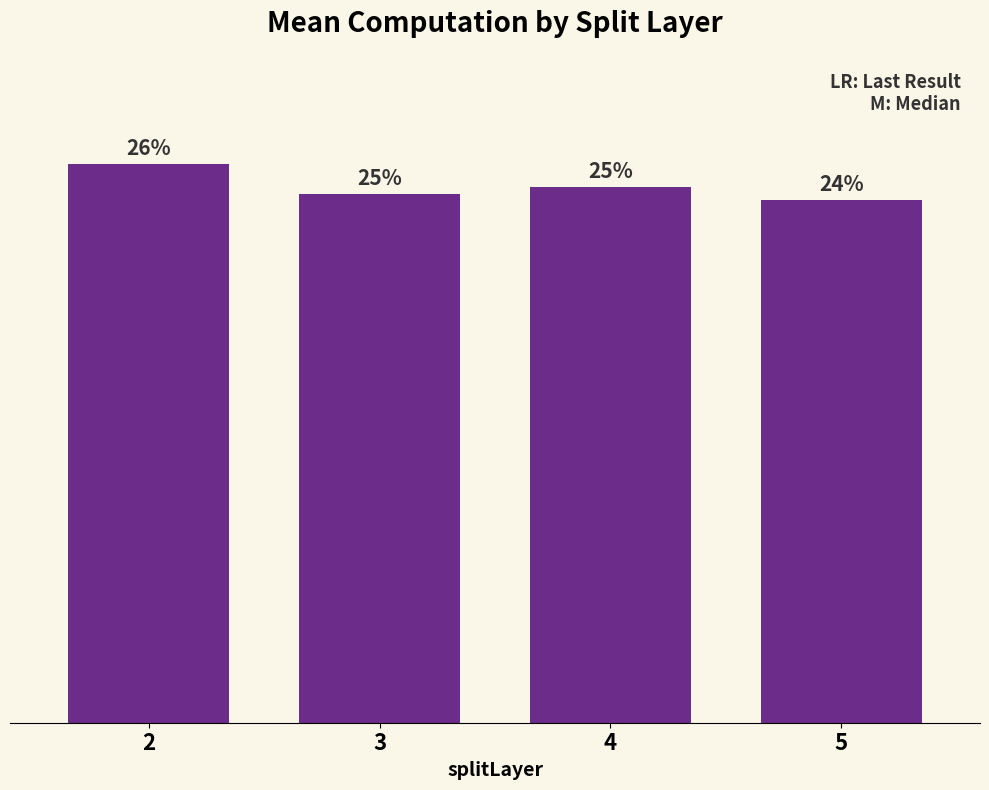

List the labels in order of value, largest first.

2, 4, 3, 5